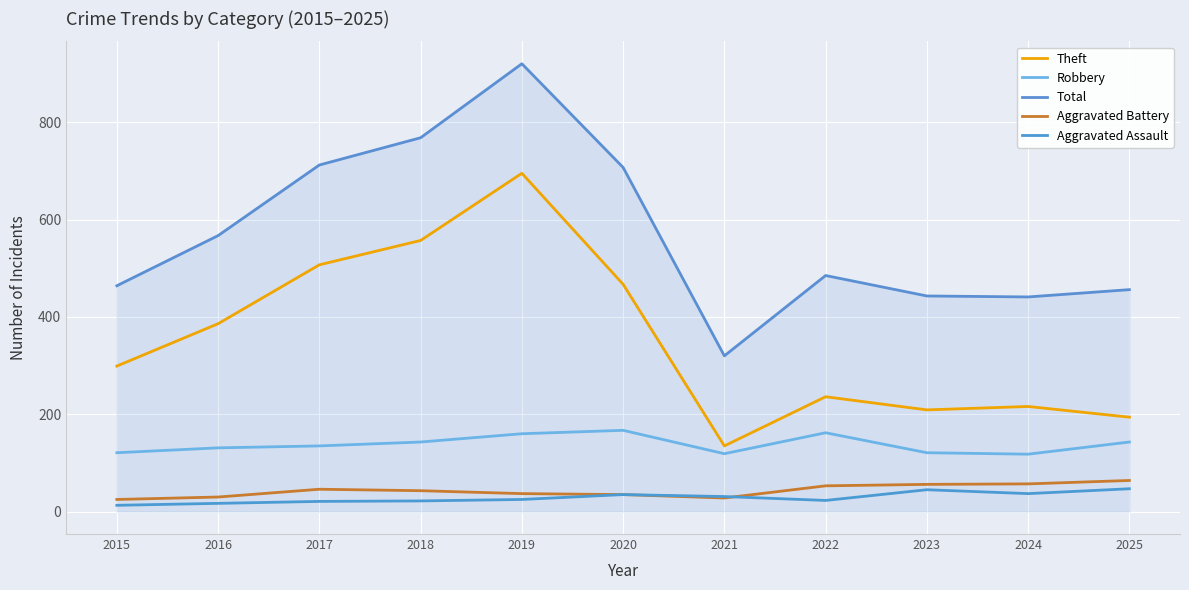

At how many categories does at least one series exceed 183?

11